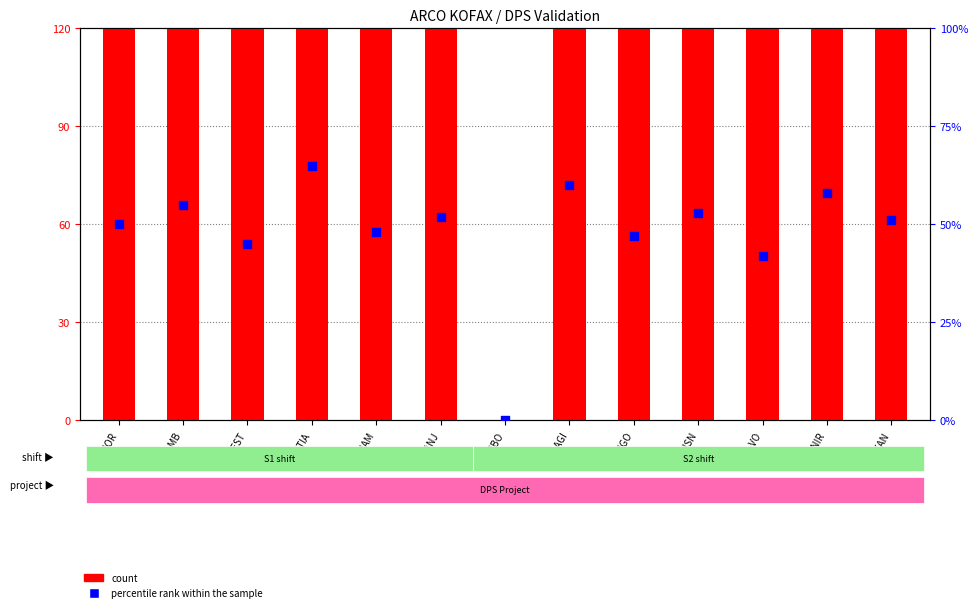

Is the value of percentile rank within the sample at M-MBO greater than the value of count at M-EST?

No